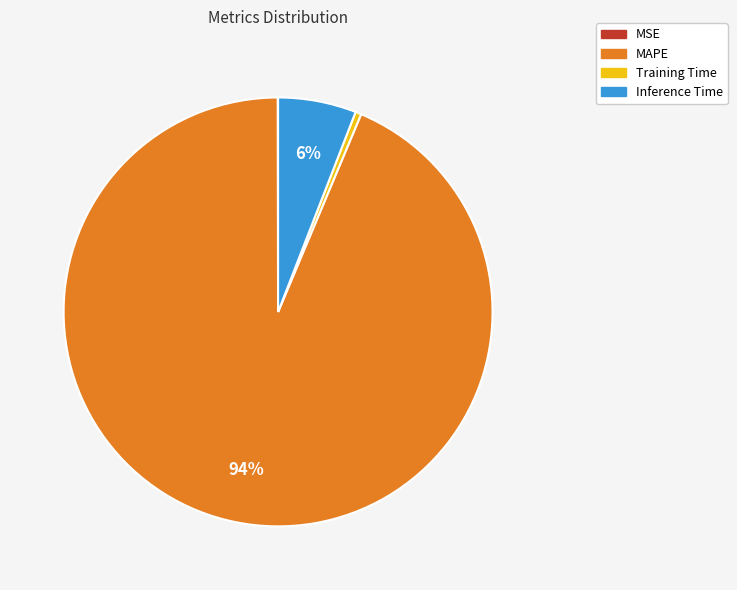

The Inference Time slice represents 6% of the pie. True or false?

True